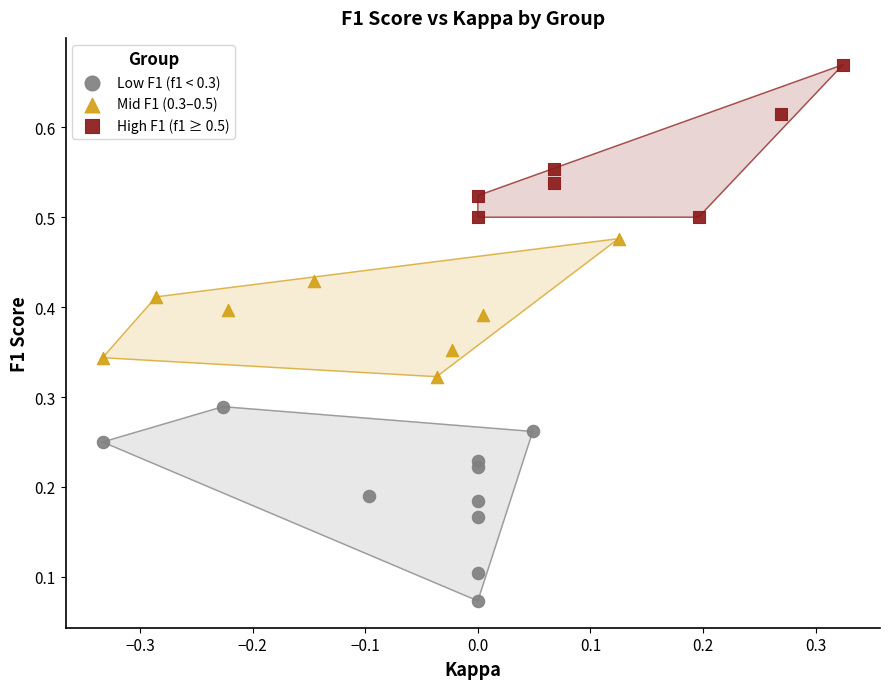

Which series reaches the minimum Y coordinate?

Low F1 (f1 < 0.3)